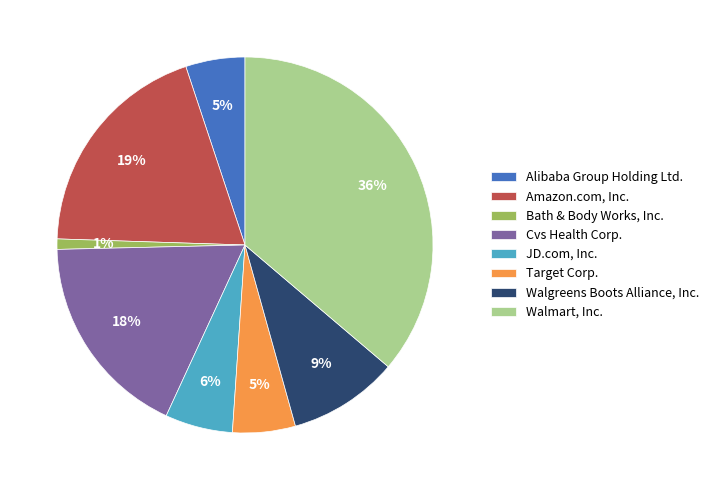

To the nearest percent, what percentage of the pie is Cvs Health Corp.?

18%